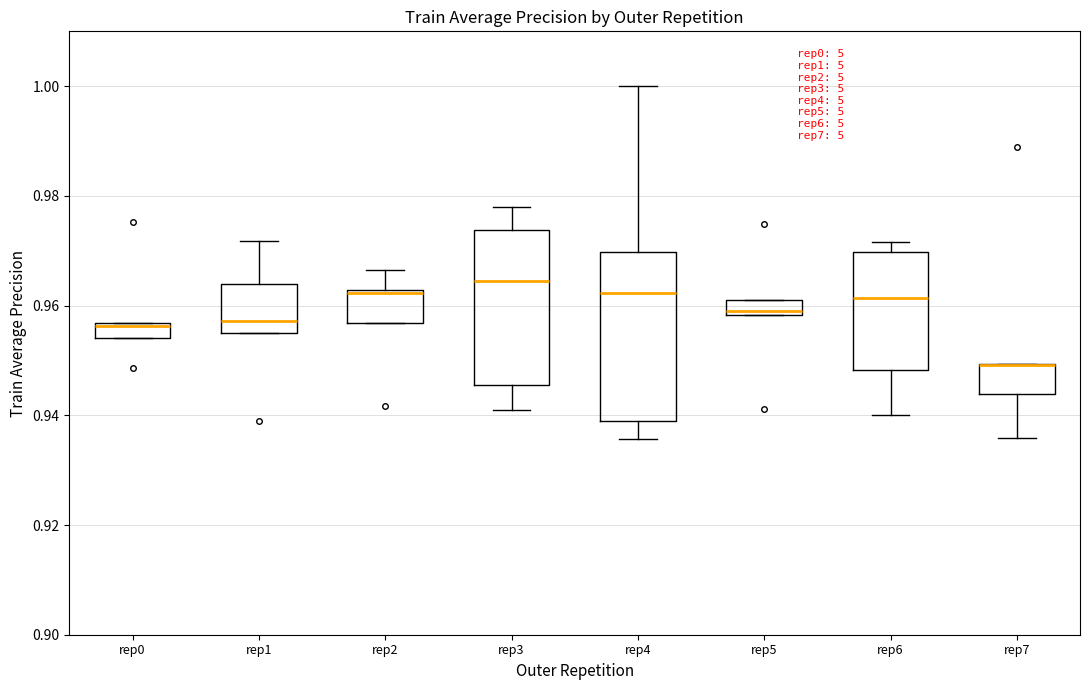

Comparing the boxes themselves (not the whiskers), which one is the tallest?

rep4